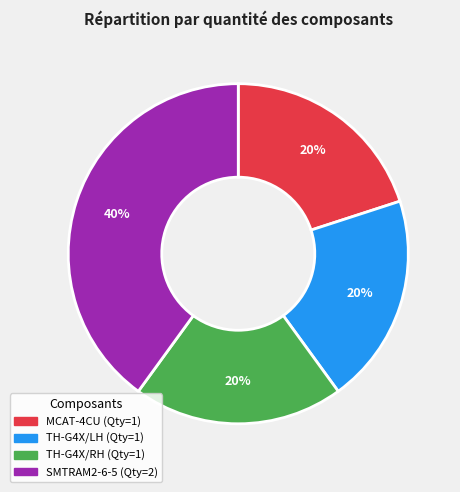

To the nearest percent, what is the difference between the largest and smallest slice percentages?

20%